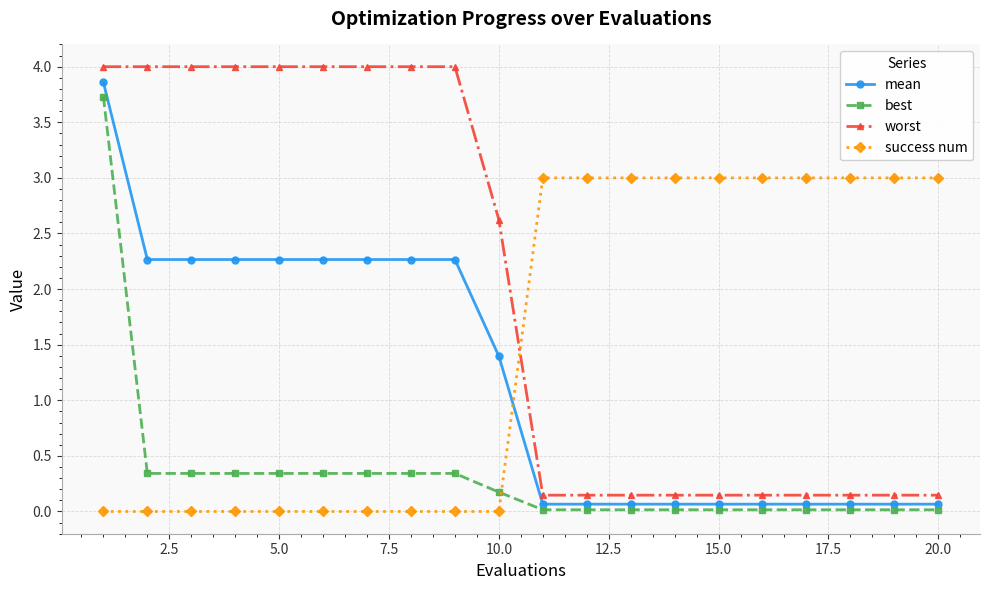

How many lines are shown in the chart?

4